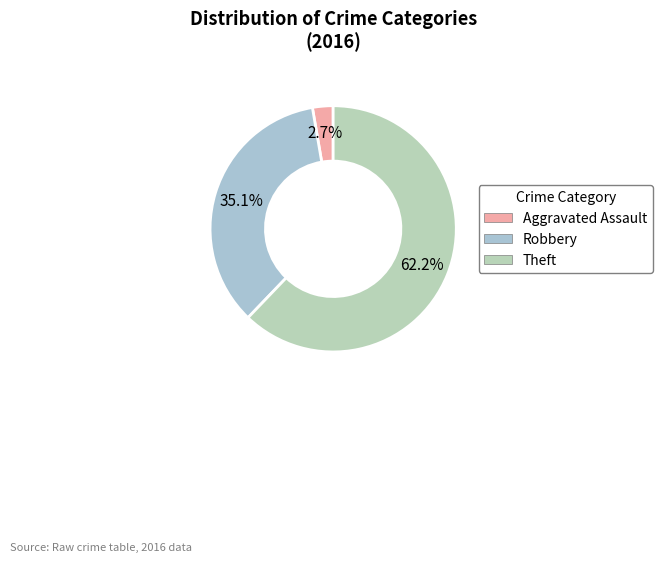

True or false: Robbery accounts for 23% of the total.

False